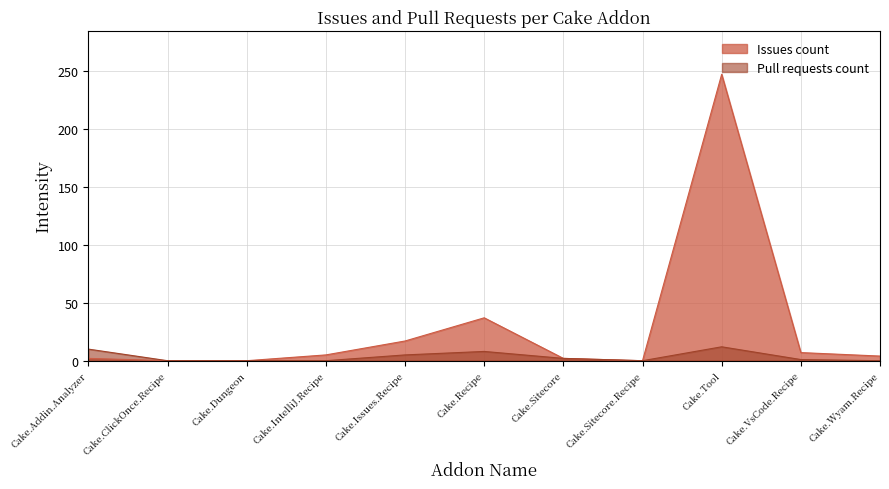

True or false: Pull requests count and Issues count intersect in this chart.

False